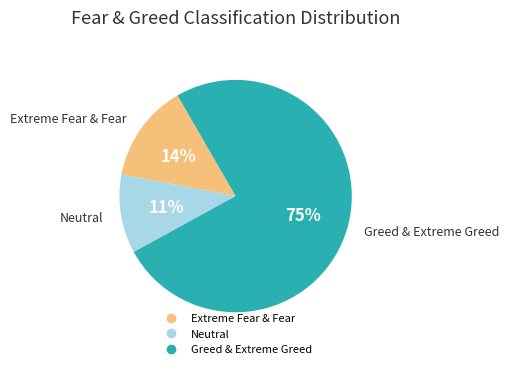

To the nearest percent, what is the difference between the largest and smallest slice percentages?

64%